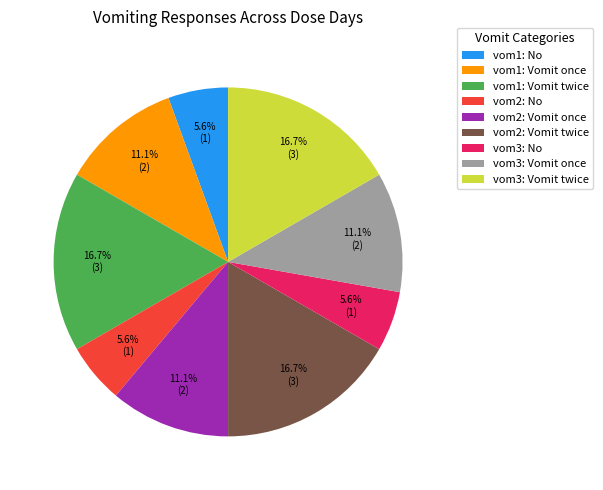

Is there a majority slice in this chart?

No